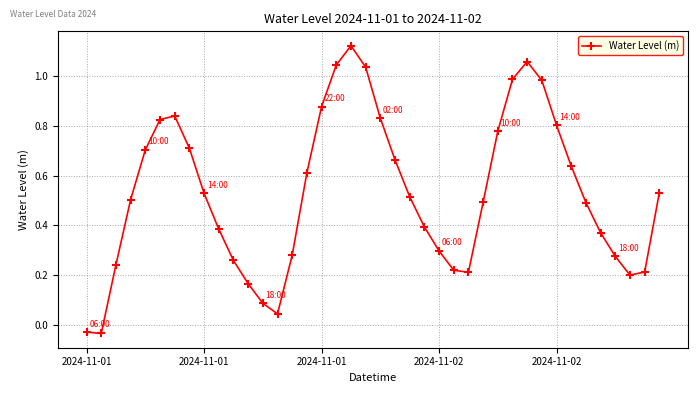

True or false: there are more than 0 points higher than both neighbors.

True